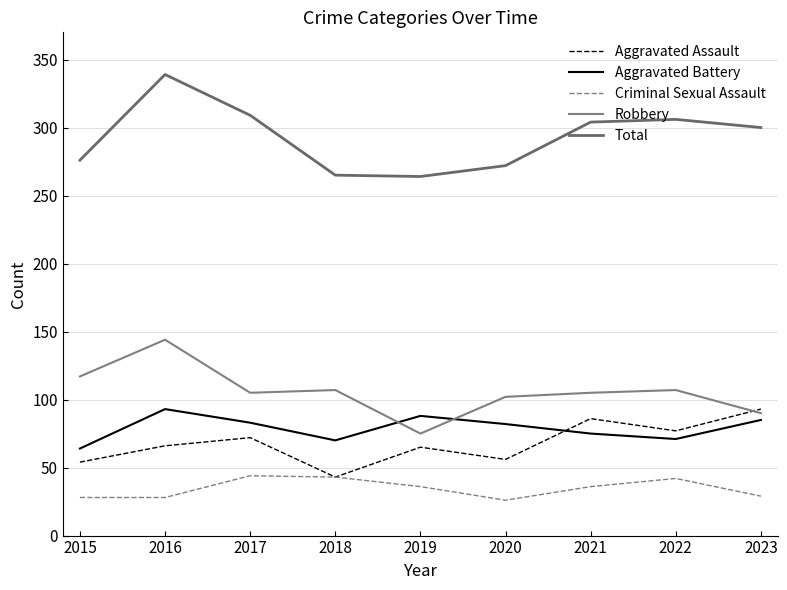

The value of Aggravated Battery at 2019 is 88. True or false?

True